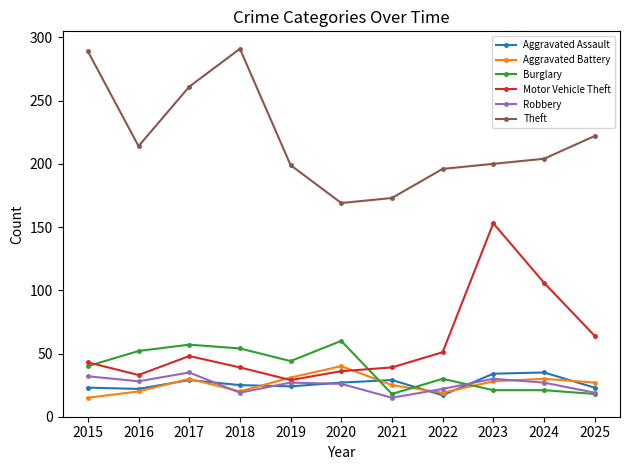

Which series has the largest total across all categories?

Theft